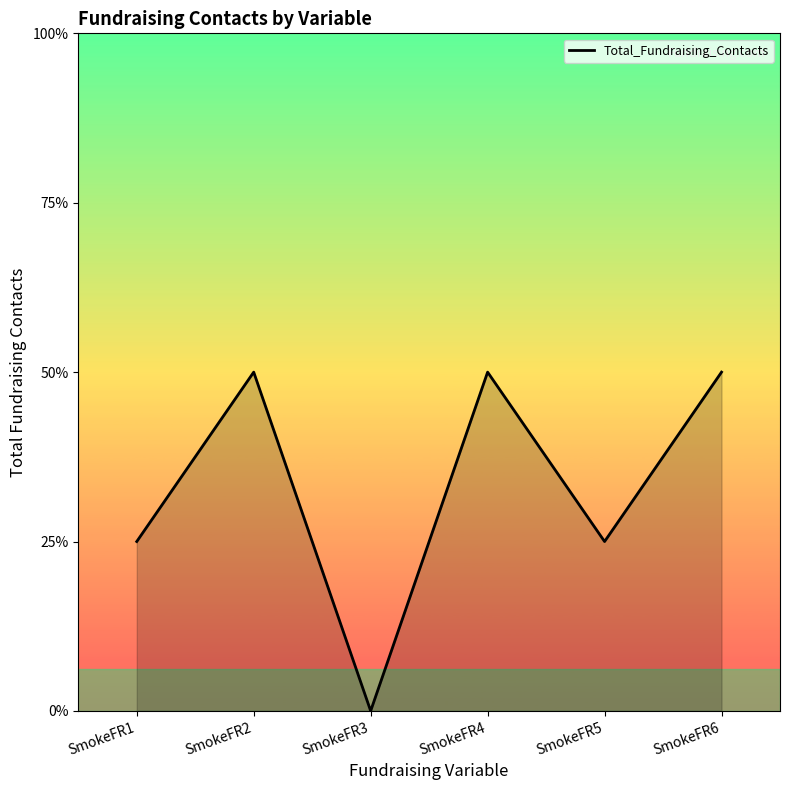

Is it true that the value at SmokeFR5 is 0?

False